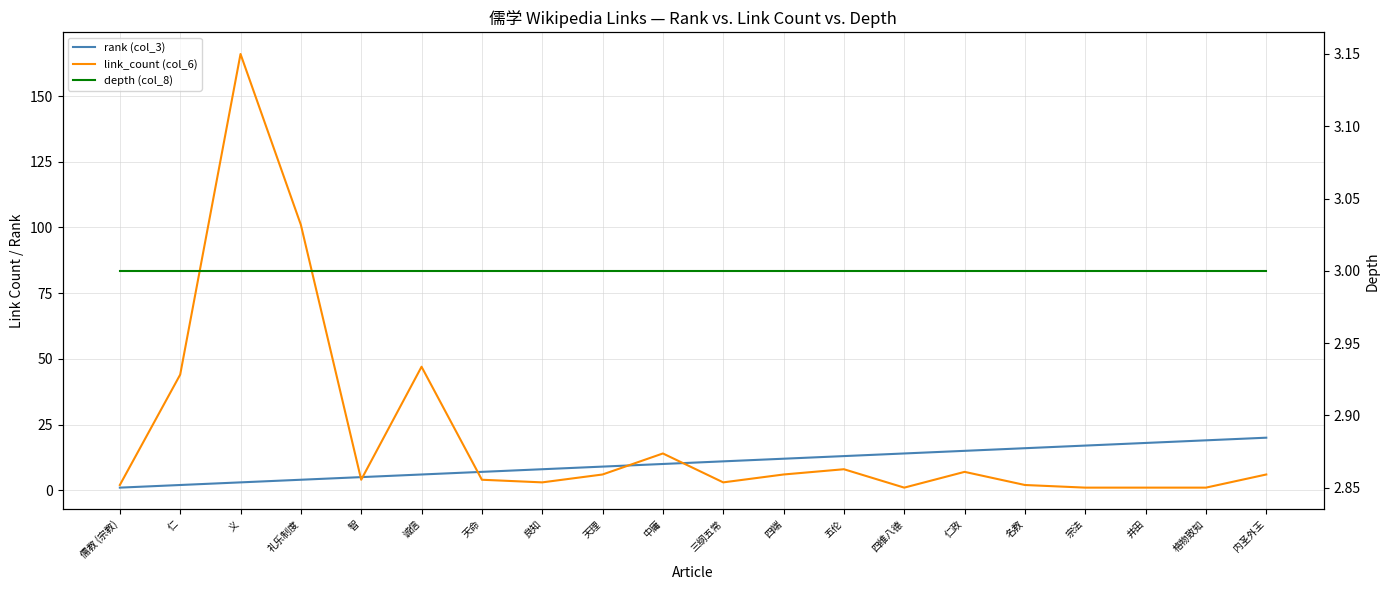

What is the average value of the link_count (col_6) series?

21